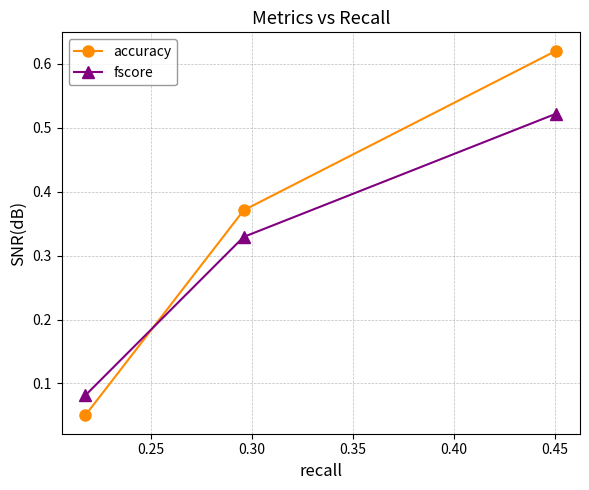

At how many categories does at least one series exceed 0?

3